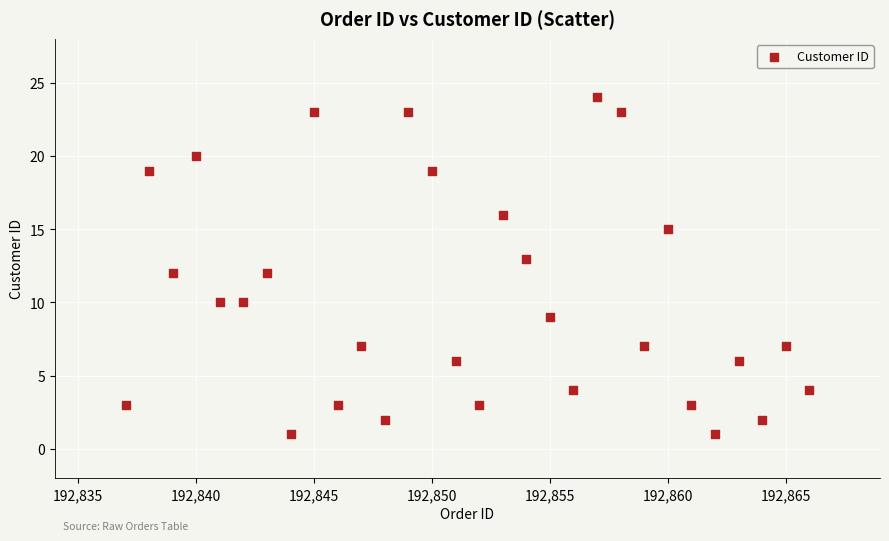

What is the range of X values (max minus min)?

29